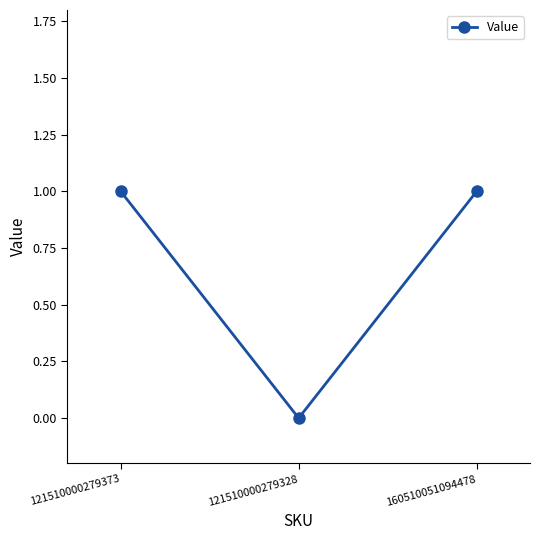

How many values are below 1?

1